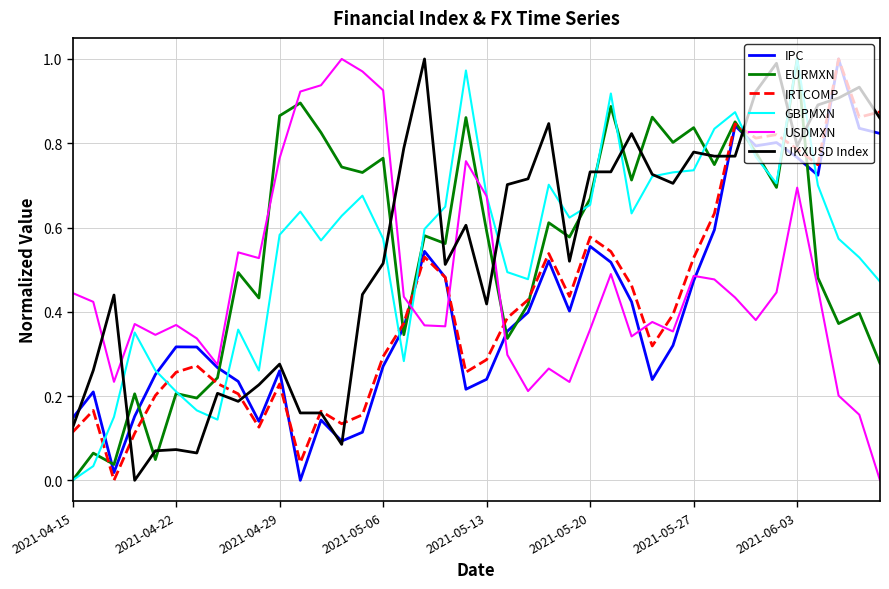

True or false: IRTCOMP and USDMXN cross at least once.

True